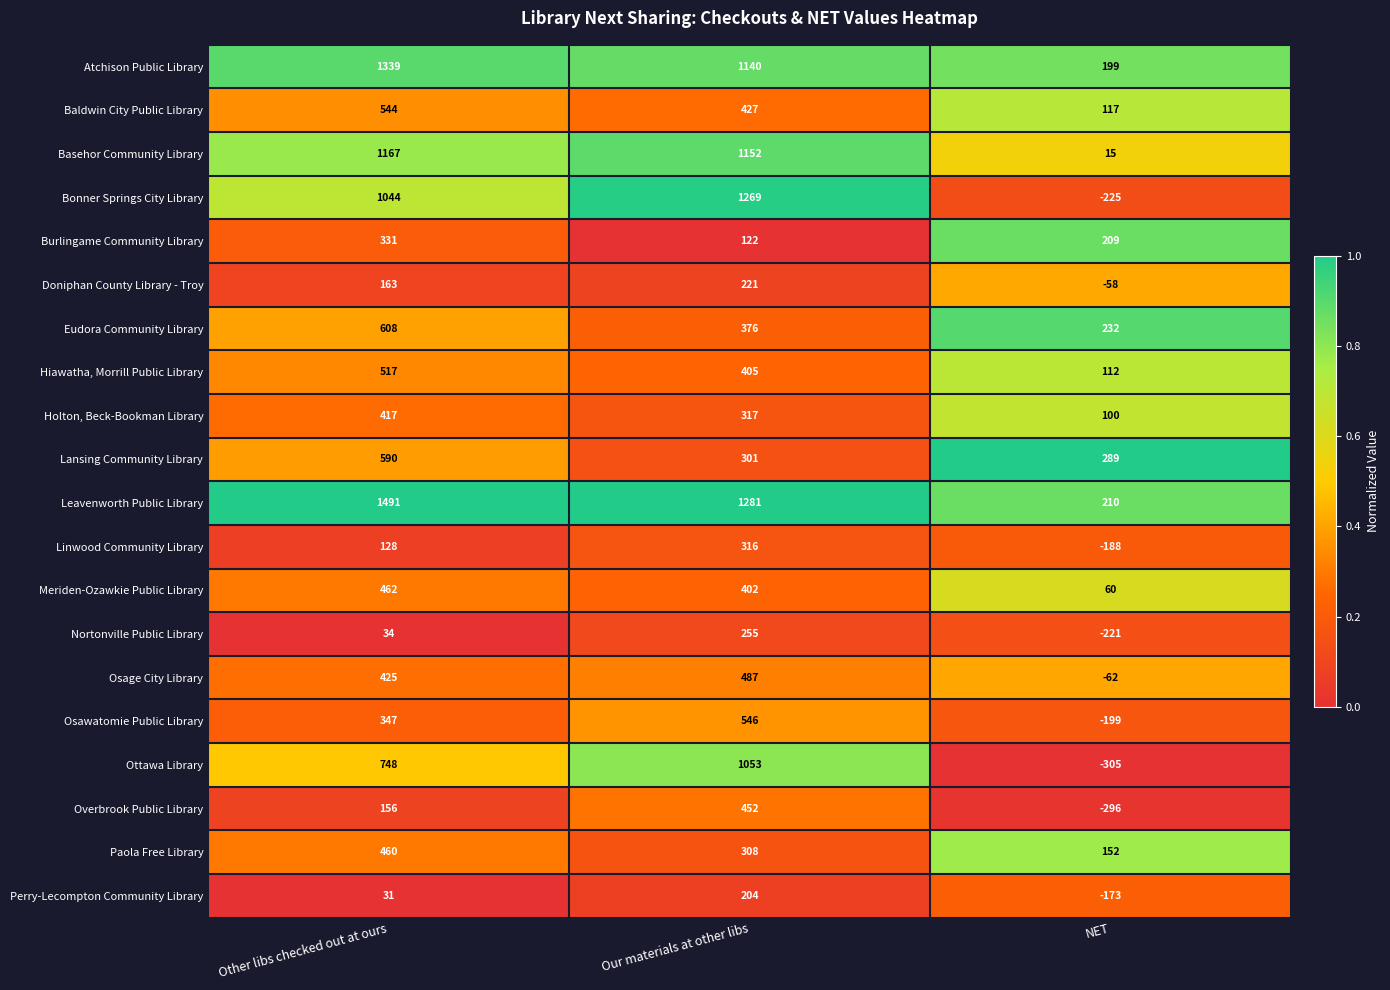

How many Osawatomie Public Library values are between -199 and 546?

3